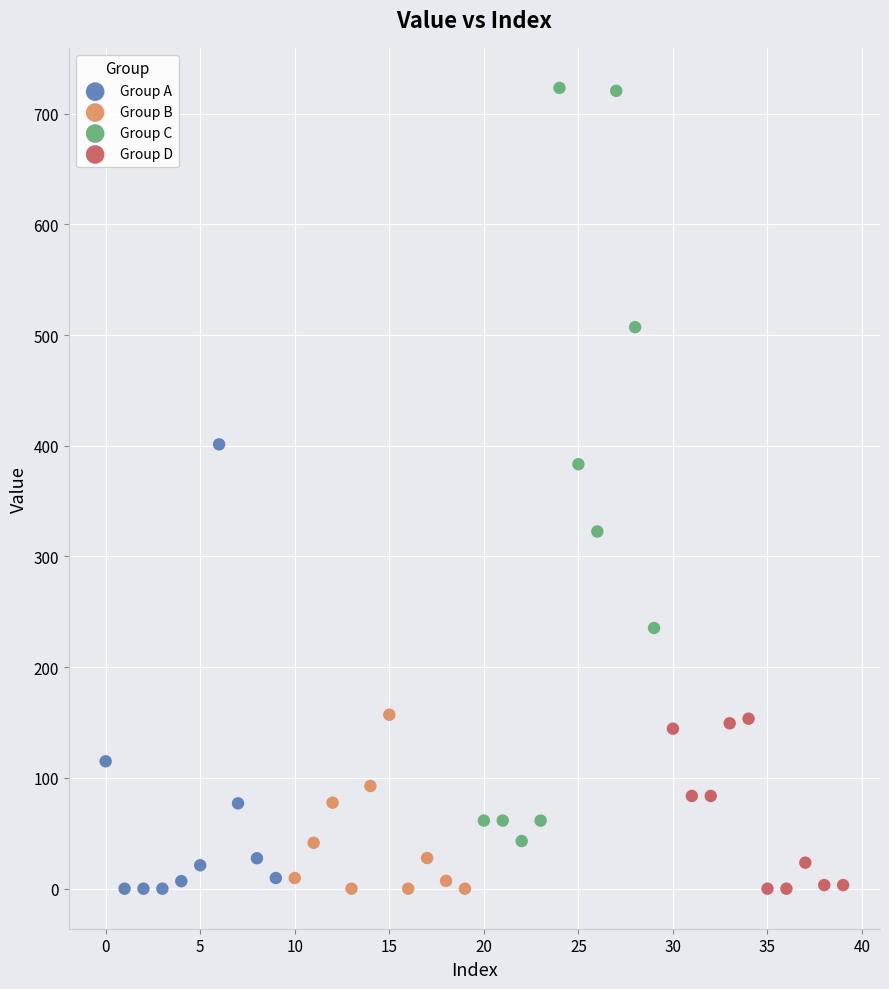

Which series has the largest Y range (max minus min)?

Group C